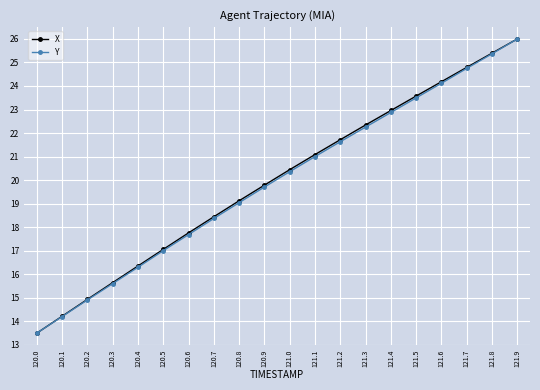

What are all the series names shown in the legend?

X, Y